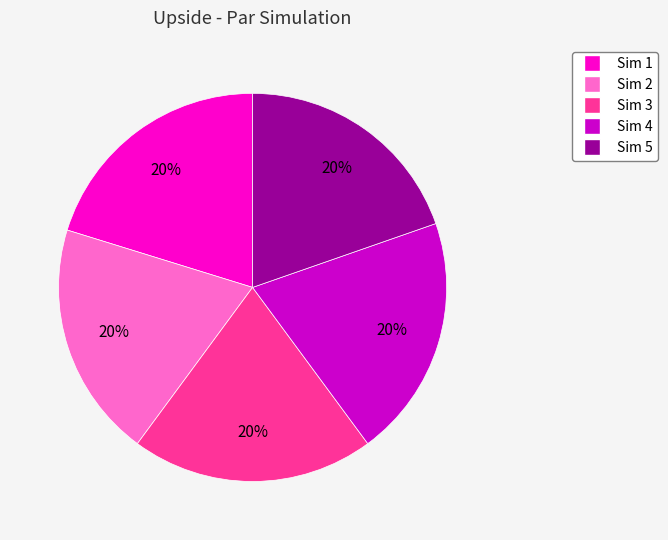

To the nearest percent, what is the average slice percentage?

20%